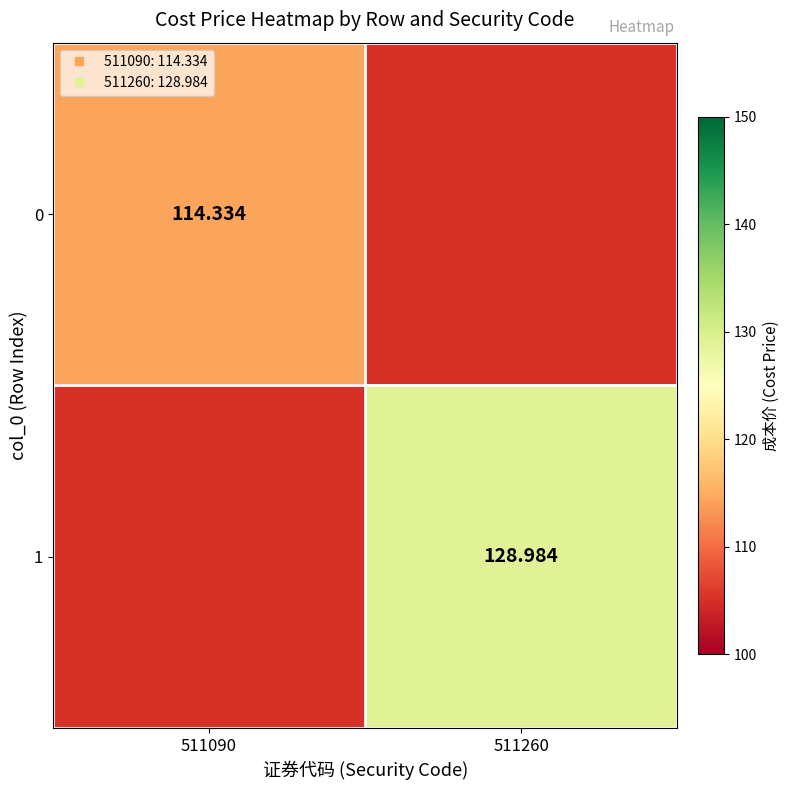

At how many categories does at least one series exceed 124?

1